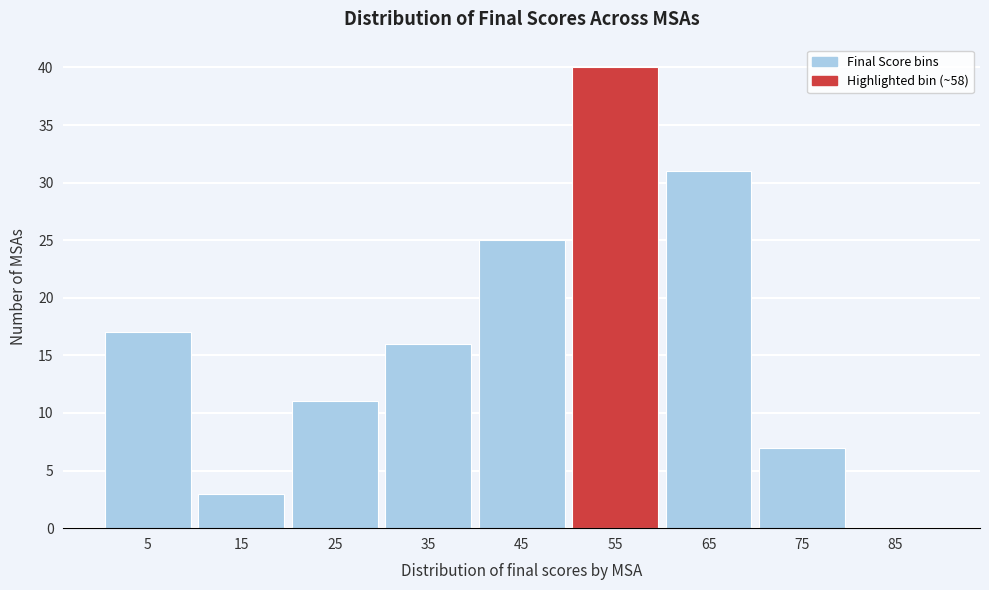

Reading left to right, extract all data points from this chart.

5=17	15=3	25=11	35=16	45=25	55=40	65=31	75=7	85=0